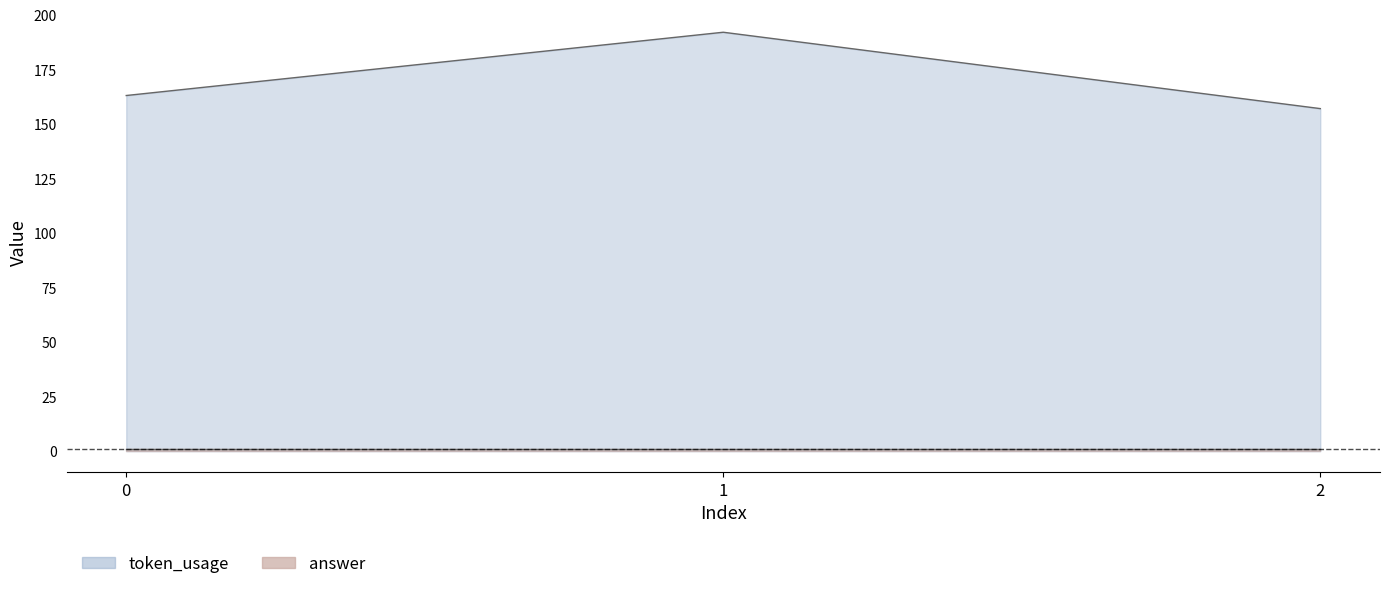

The chart shows a value of 68 at 1. True or false?

False